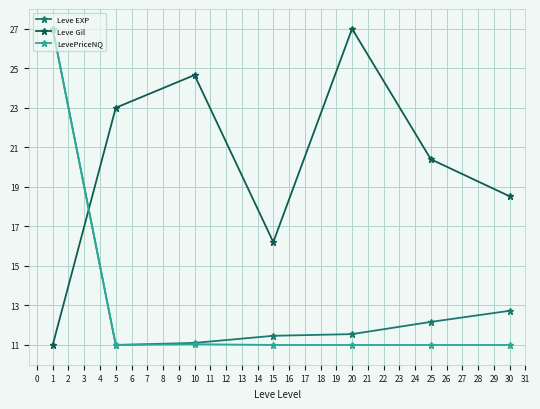

At which label does Leve Gil reach its peak?

20